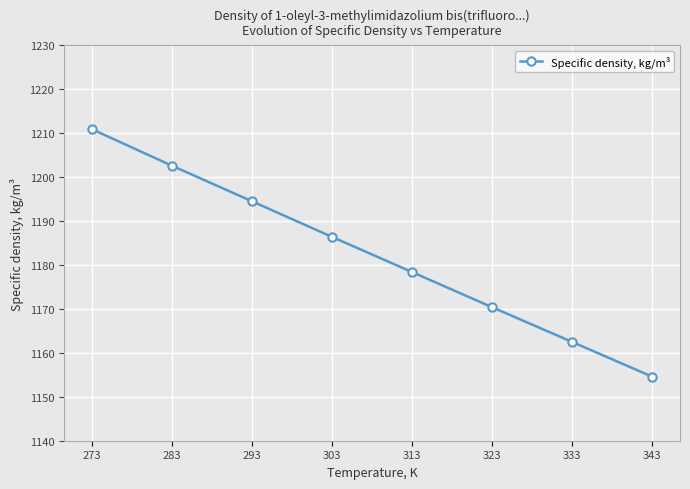

List the labels in order of value, smallest first.

343, 333, 323, 313, 303, 293, 283, 273